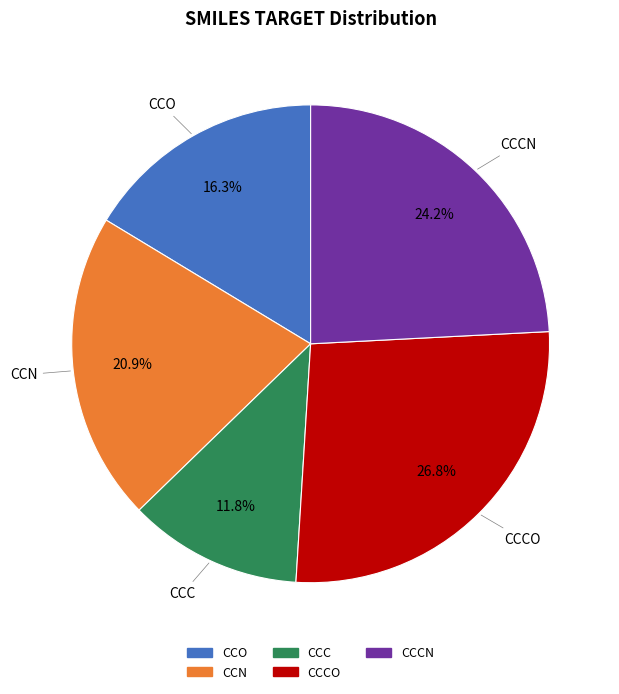

Does any single category account for the majority?

No